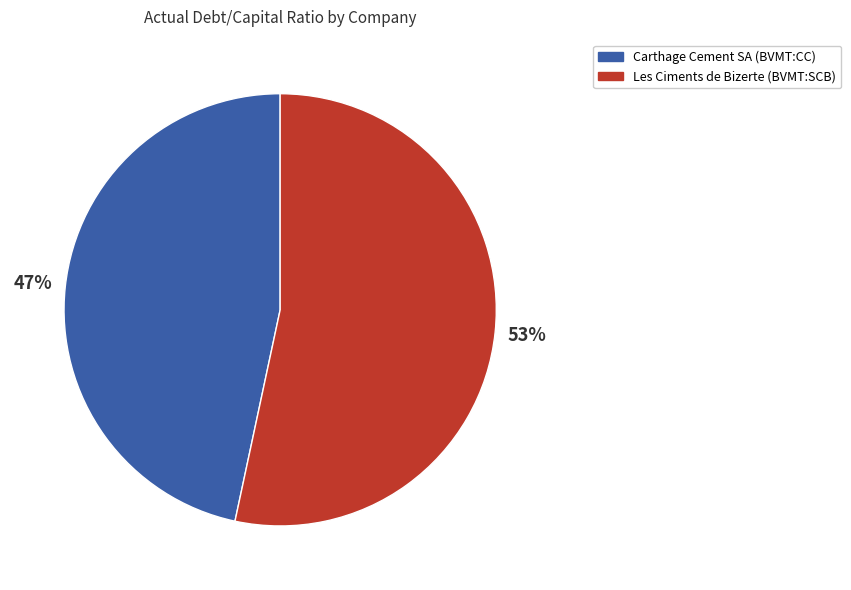

Does Carthage Cement SA (BVMT:CC) represent more than half of the total?

No